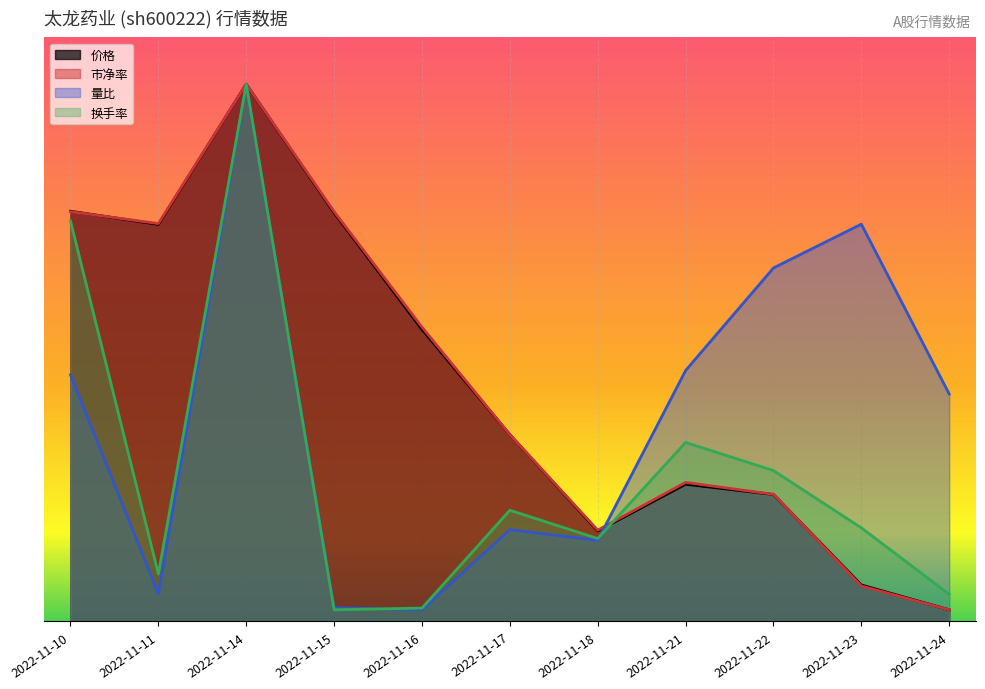

At how many categories does at least one series exceed 39?

1